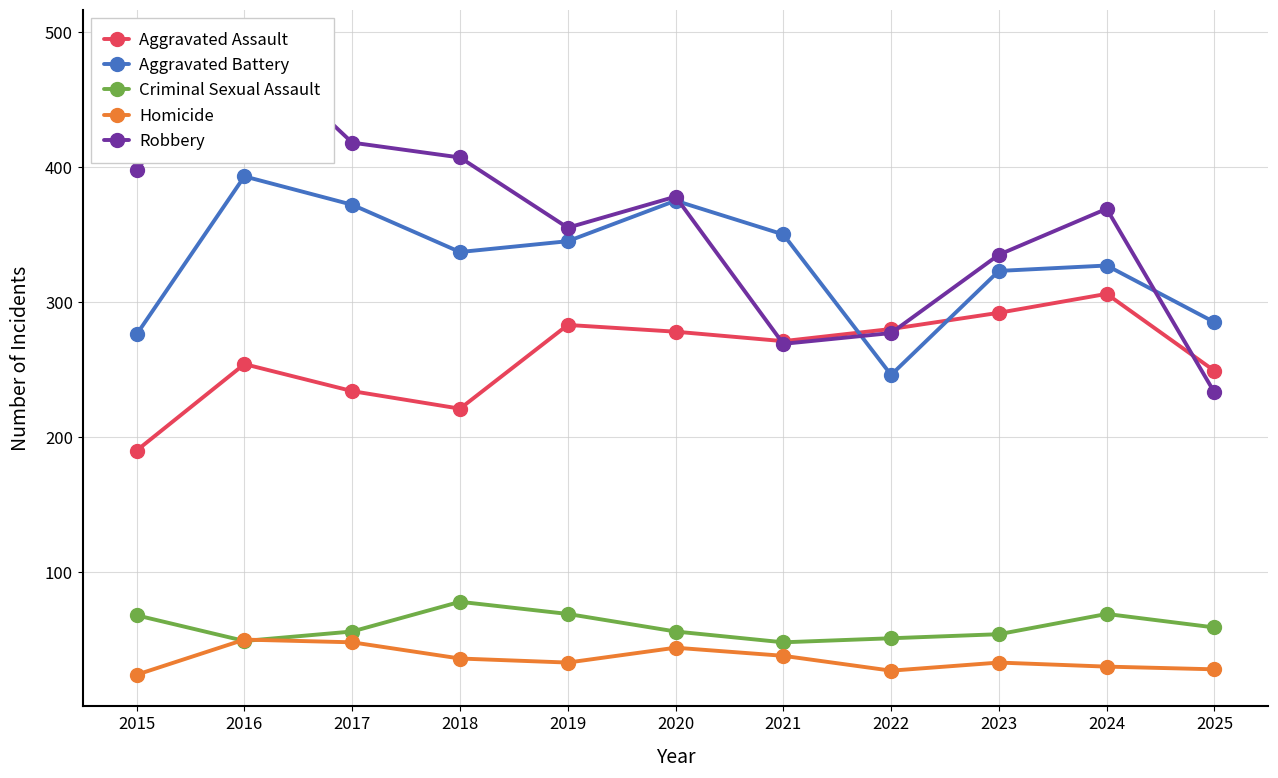

True or false: Aggravated Assault and Criminal Sexual Assault intersect in this chart.

False